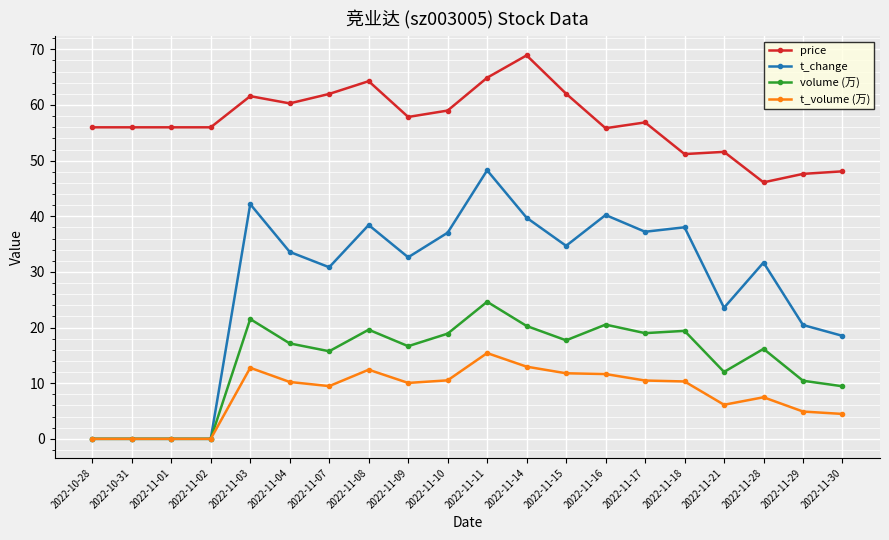

Is it true that t_change equals 16.1 at 2022-11-10?

False